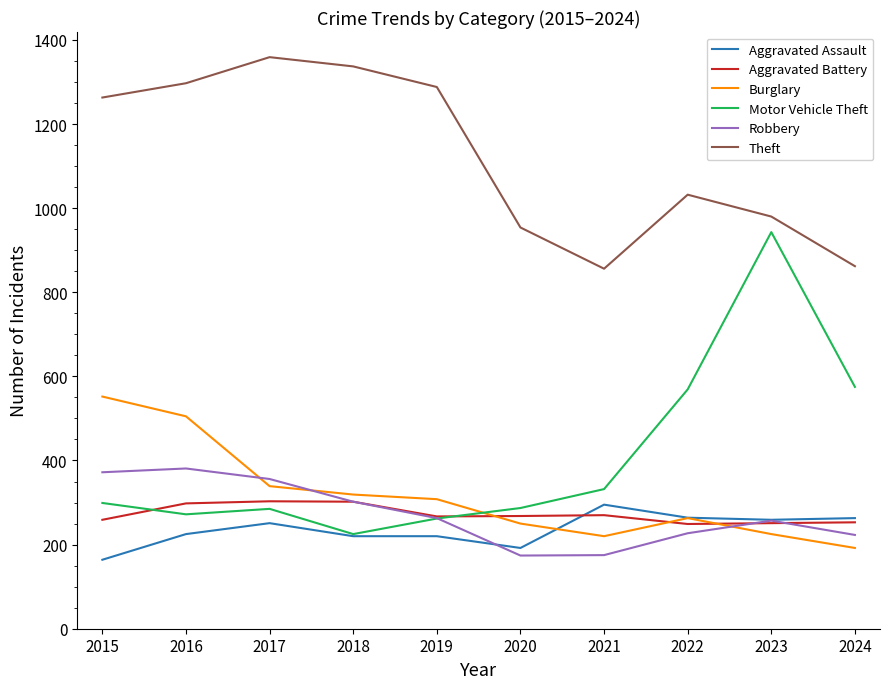

Is it true that Aggravated Battery equals 249 at 2022?

True